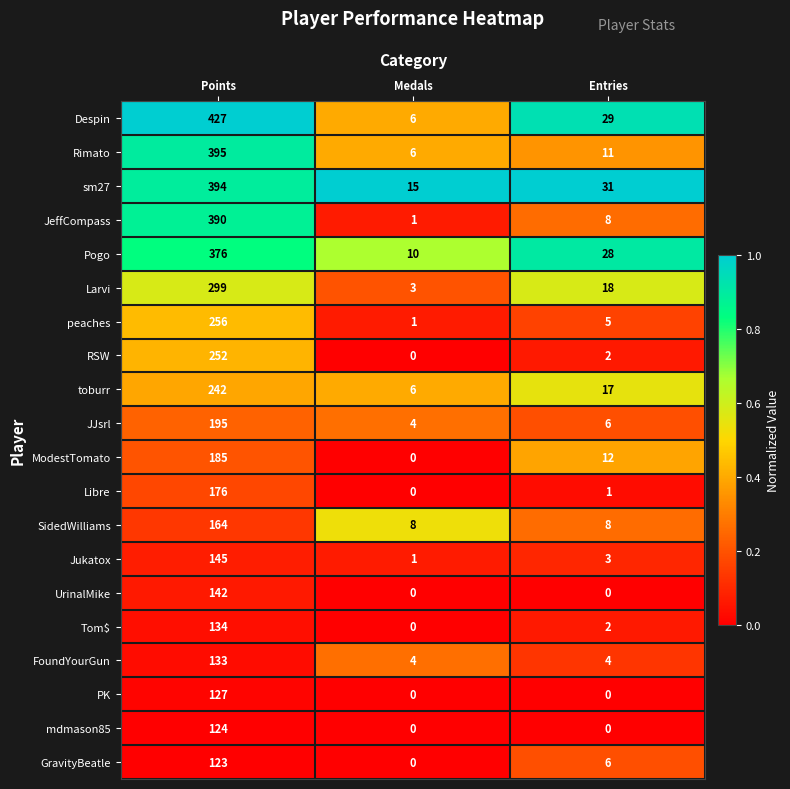

At which category is the sum across all series the highest?

Points